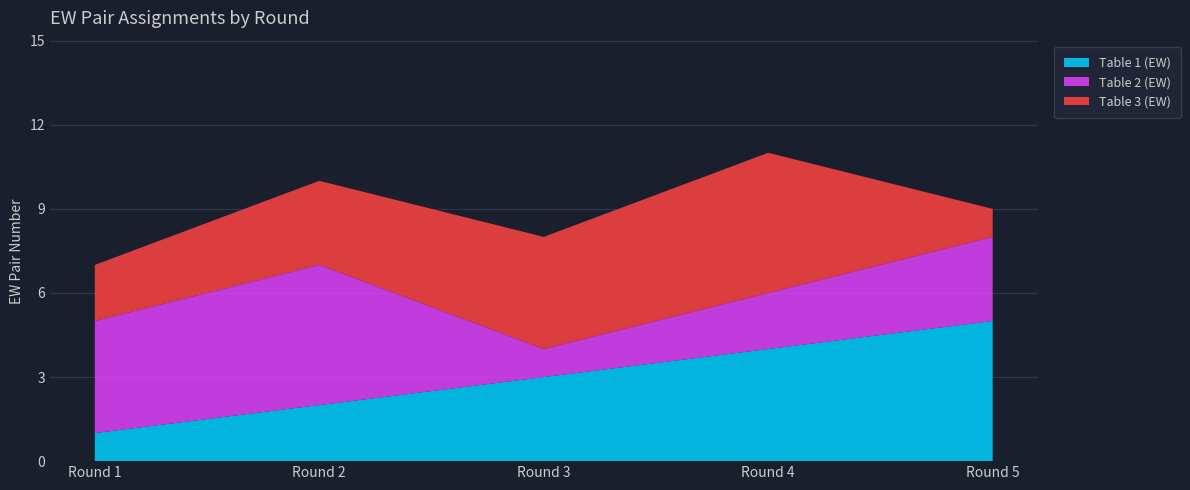

Reading left to right, what are all the values shown in this chart?

Table 1 (EW): Round 1=1	Round 2=2	Round 3=3	Round 4=4	Round 5=5
Table 2 (EW): Round 1=4	Round 2=5	Round 3=1	Round 4=2	Round 5=3
Table 3 (EW): Round 1=2	Round 2=3	Round 3=4	Round 4=5	Round 5=1